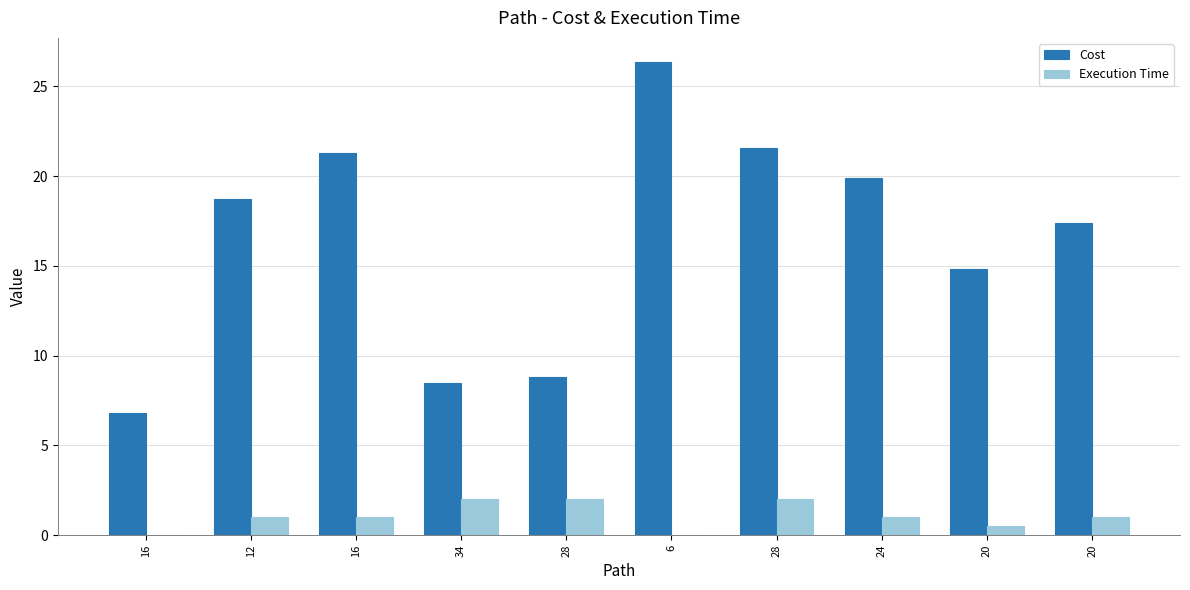

What is the label of the 8th bar from the right?

16